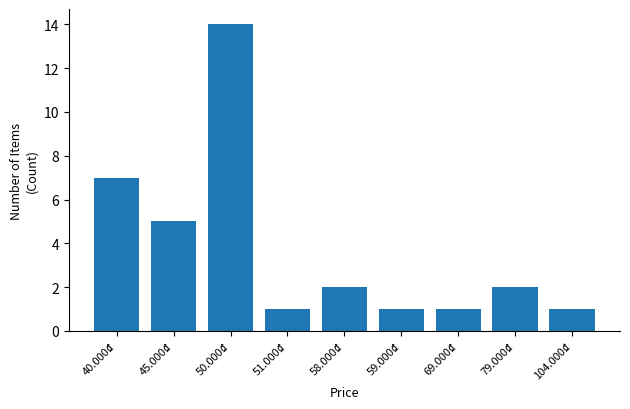

Between 58.000₫ and 50.000₫, which is larger?

50.000₫